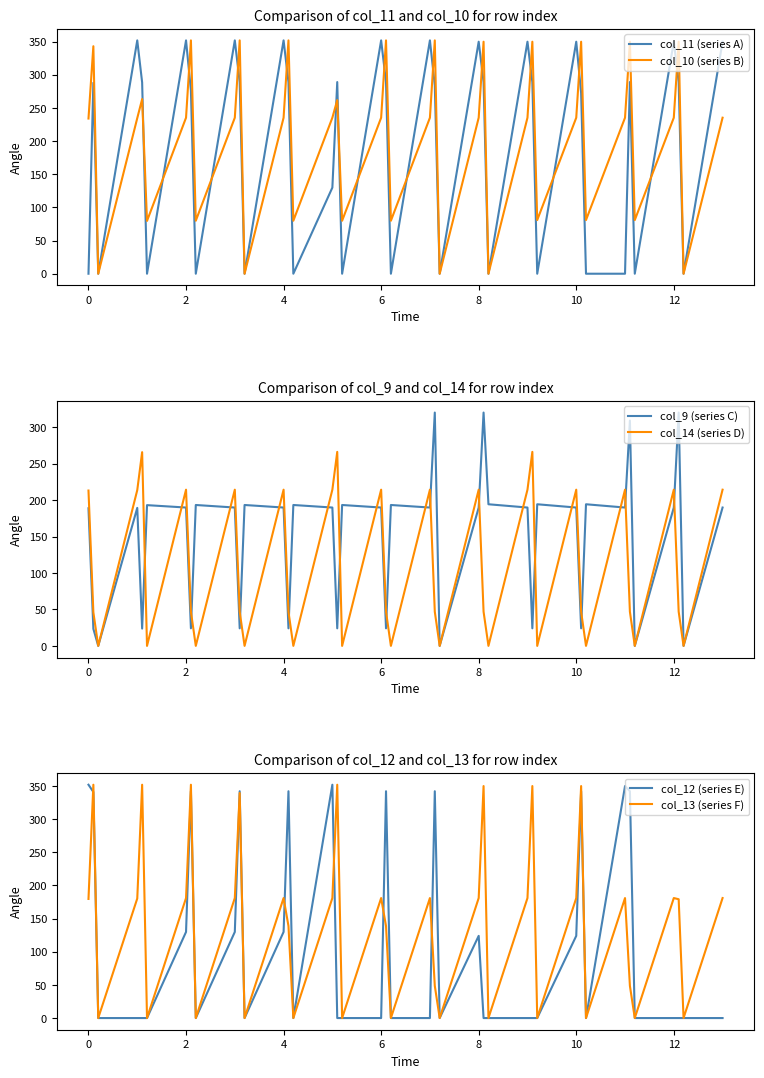

How many lines are shown in the chart?

6